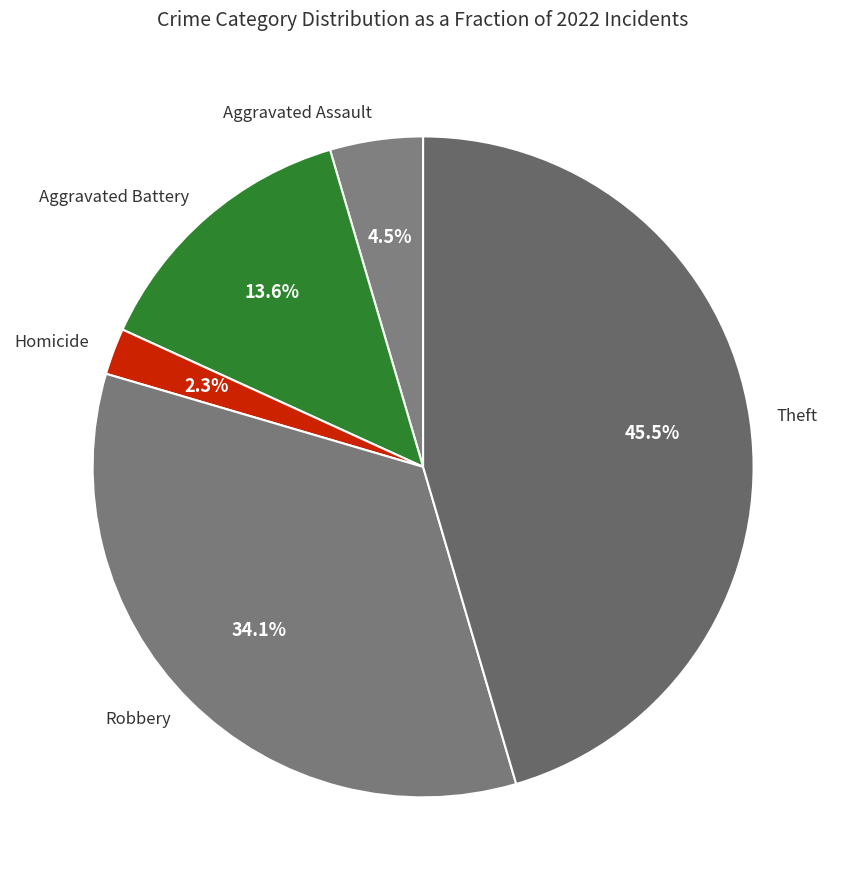

Rank the categories by value from lowest to highest.

Homicide, Aggravated Assault, Aggravated Battery, Robbery, Theft